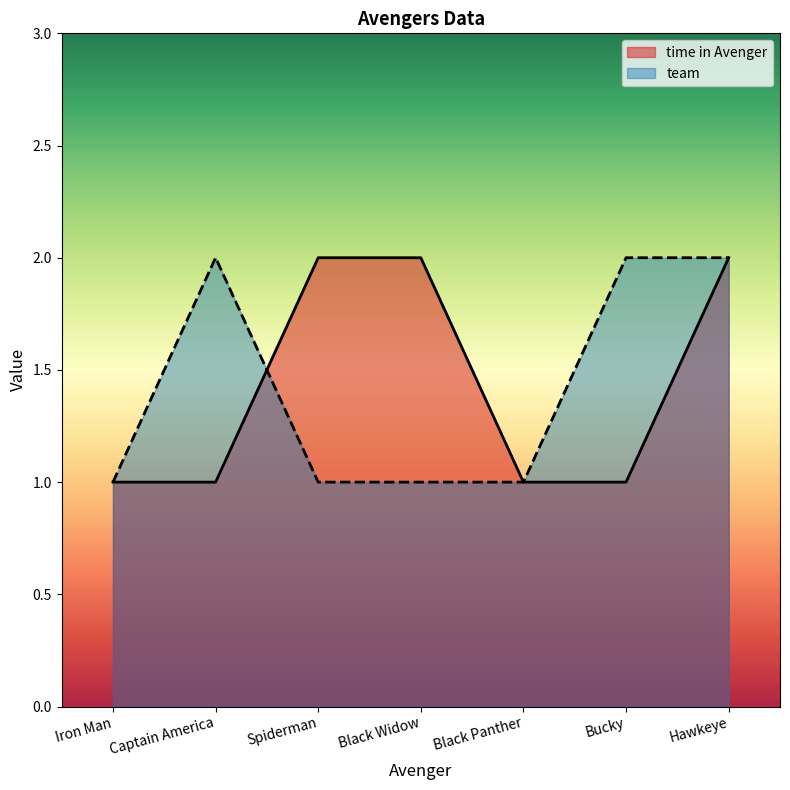

How many lines are shown in the chart?

2